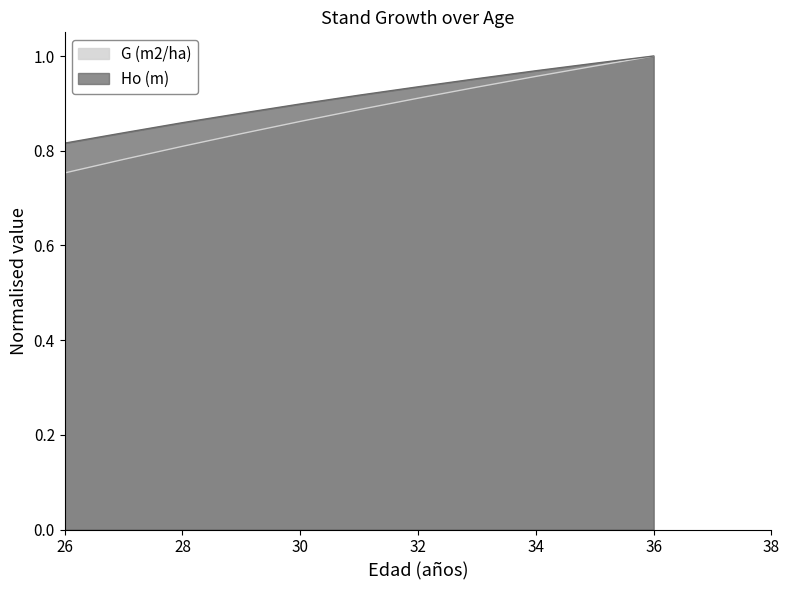

Between 30 and 34, which series saw the biggest shift?

G (m2/ha)